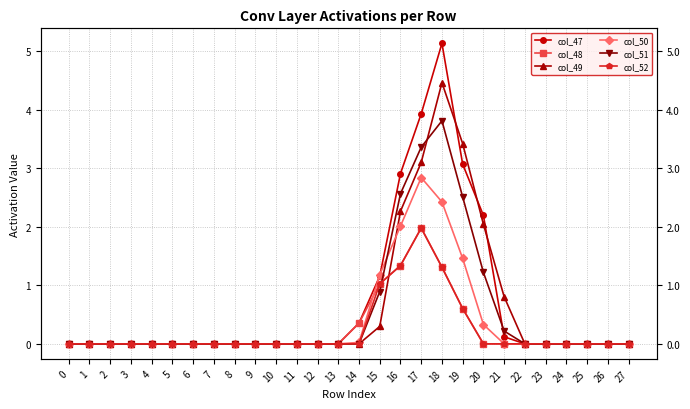

Where is col_47 nearest to the value 2?

20